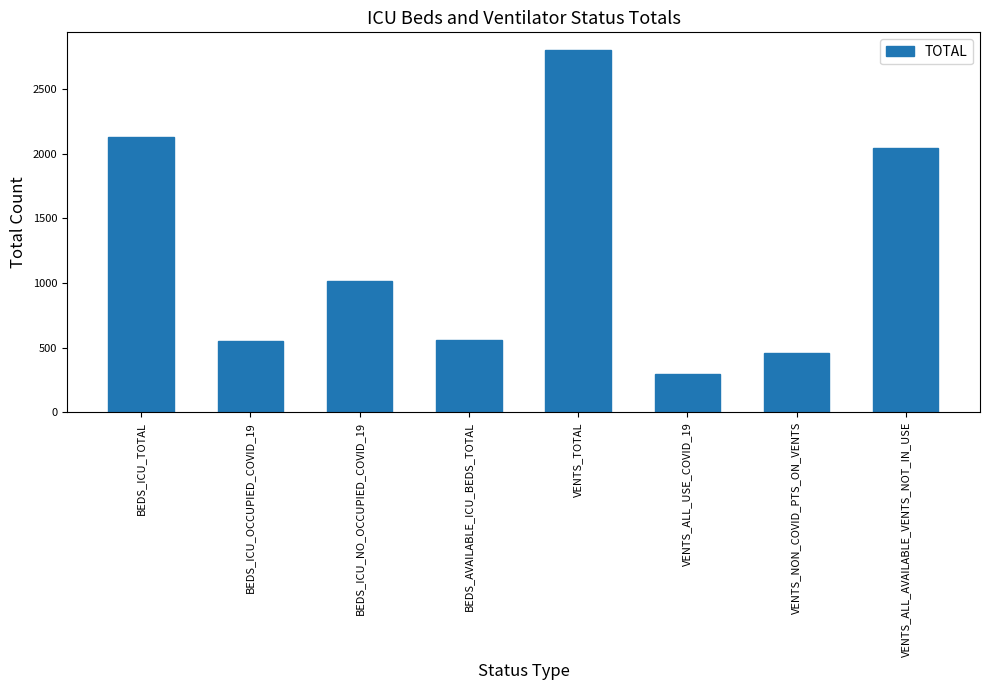

Between BEDS_AVAILABLE_ICU_BEDS_TOTAL and VENTS_ALL_AVAILABLE_VENTS_NOT_IN_USE, which is larger?

VENTS_ALL_AVAILABLE_VENTS_NOT_IN_USE